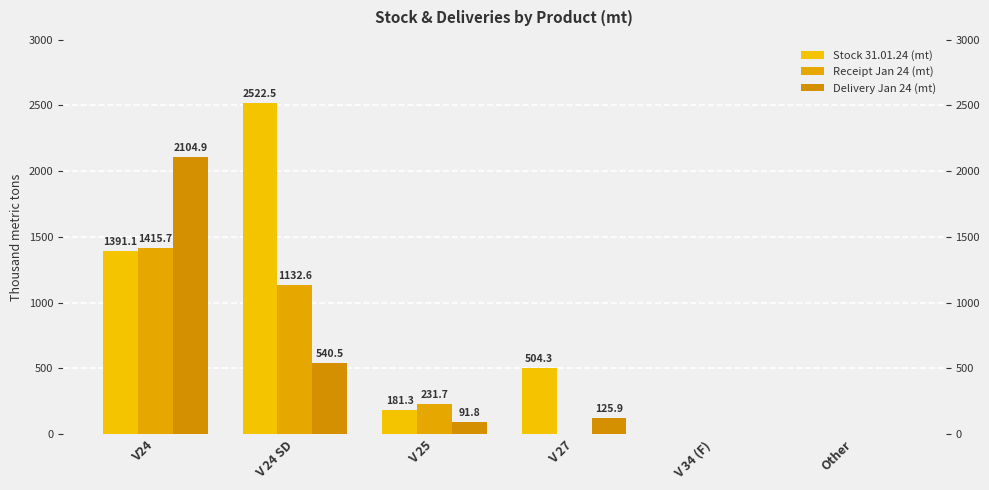

What is the difference between the Stock 31.01.24 (mt) values at V 34 (F) and V24?

1391.1